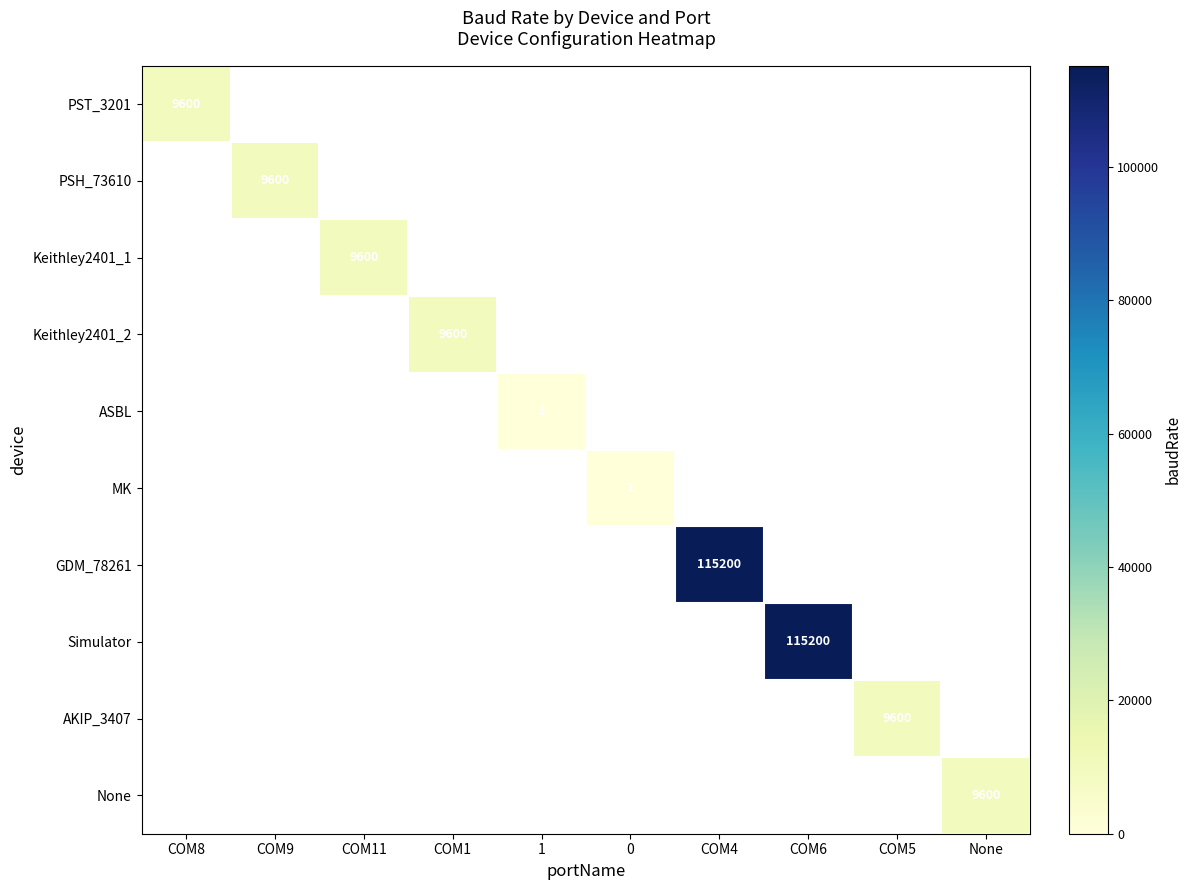

The value of Simulator at COM6 is 56944. True or false?

False